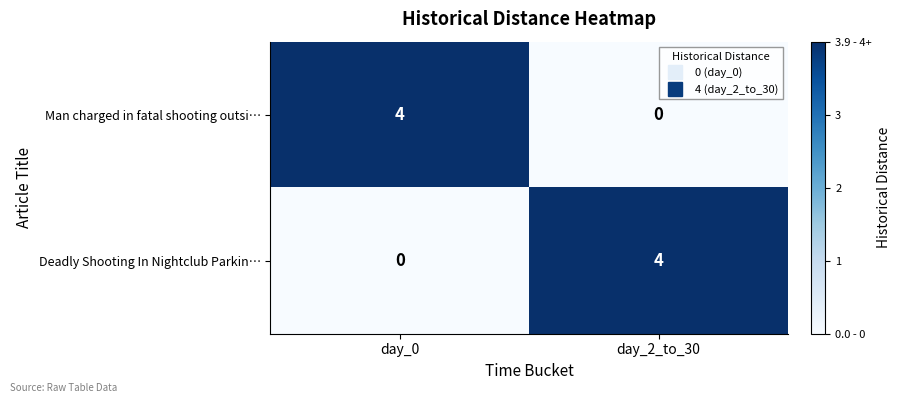

Reading left to right, extract all data points from this chart.

Man charged in fatal shooting outsi…: 4	0
Deadly Shooting In Nightclub Parkin…: 0	4